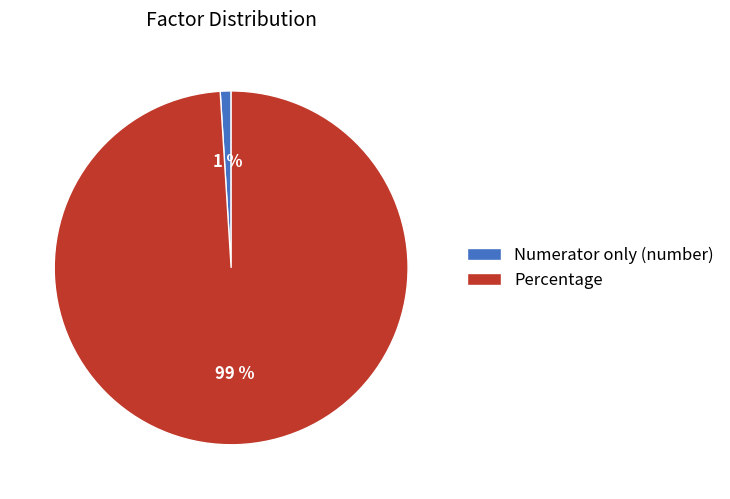

To the nearest percent, what percentage of the pie is Percentage?

99%